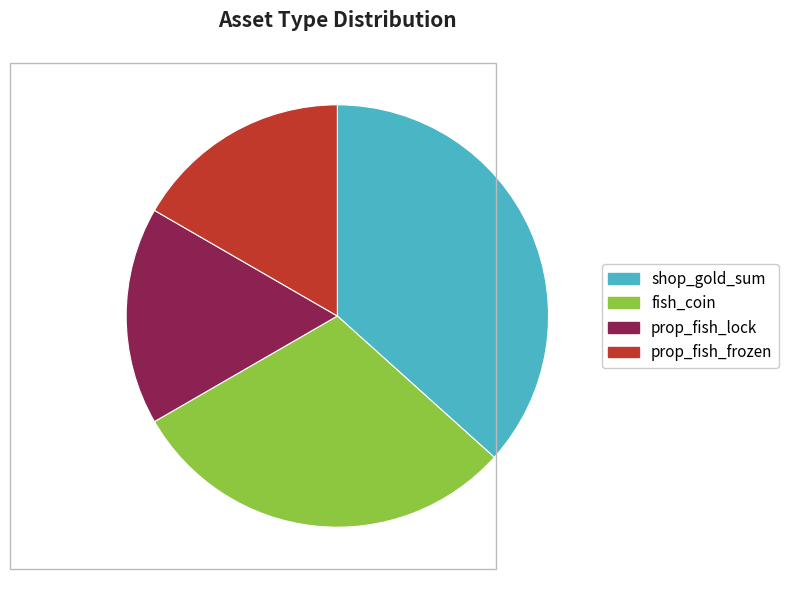

Combined, do shop_gold_sum and prop_fish_lock account for over 50%?

Yes